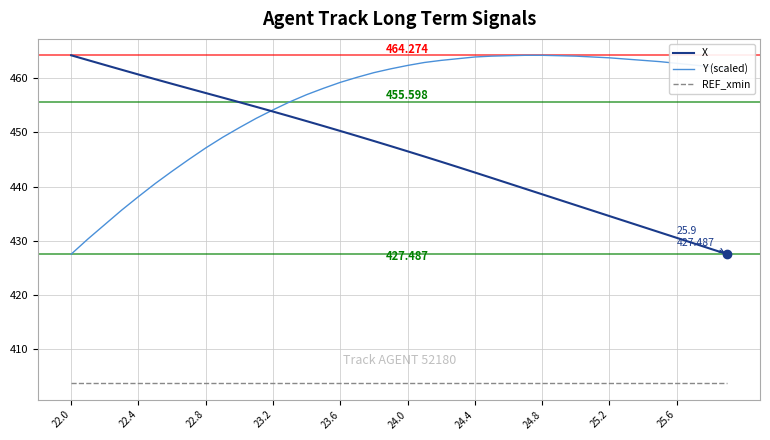

True or false: REF_xmin and X intersect in this chart.

False